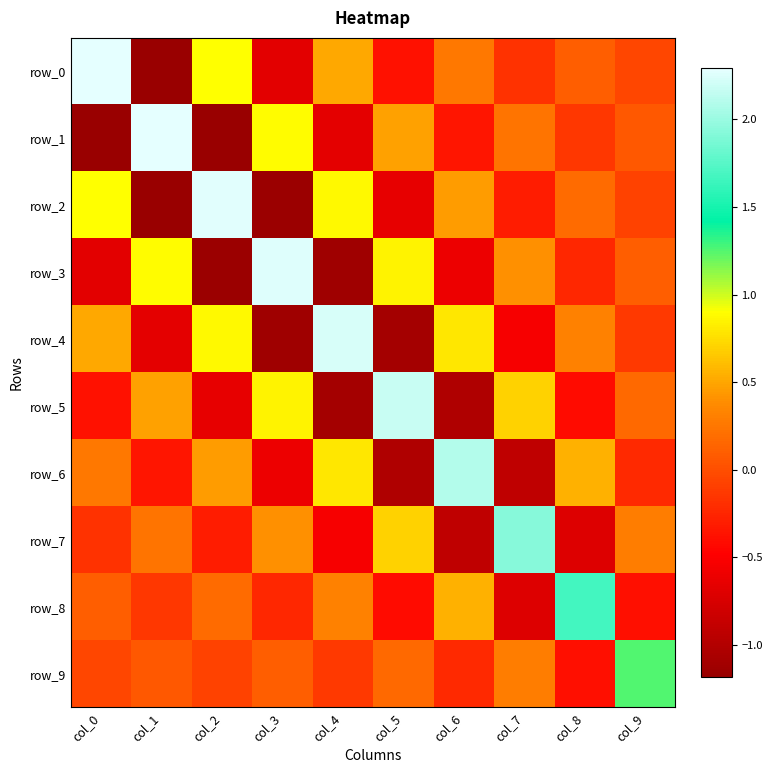

Which label corresponds to the largest value in the chart?

col_0